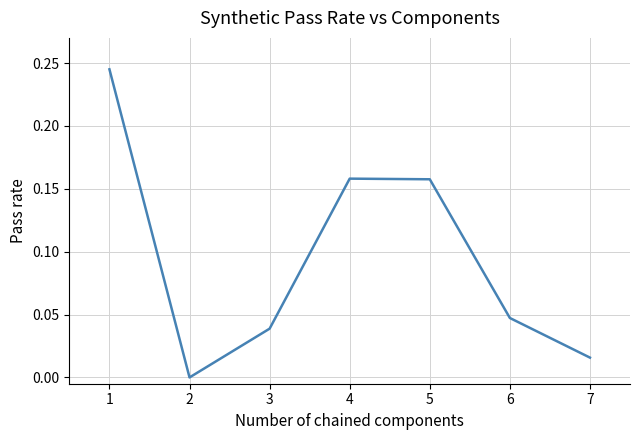

At which category does the chart reach its minimum across all series?

2